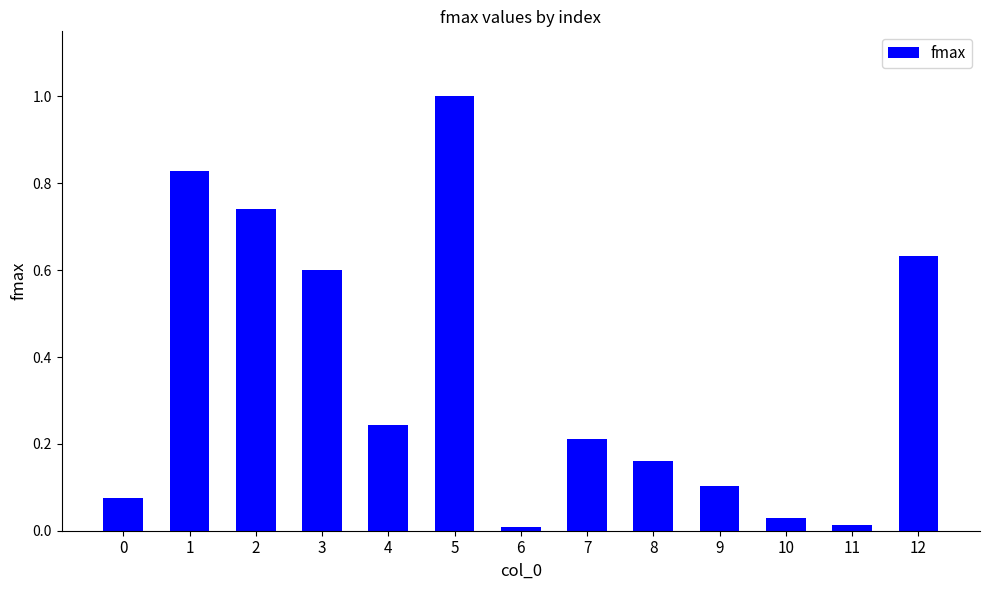

What is the difference between the maximum and minimum values?

1.0